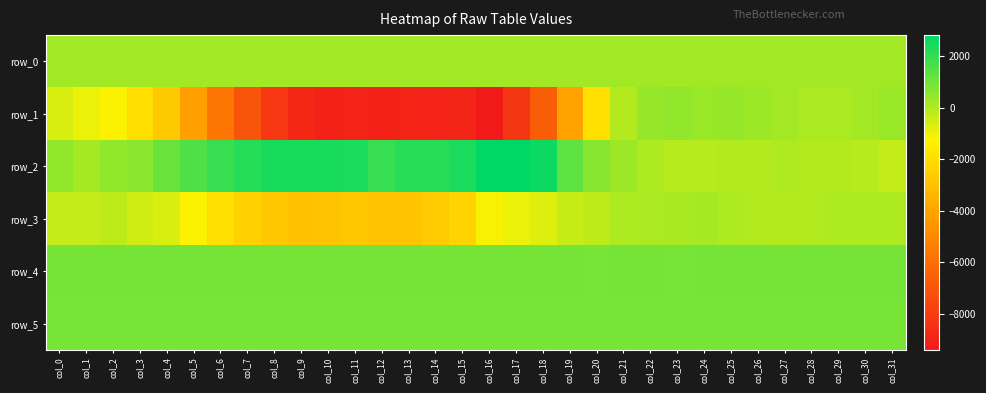

Between col_17 and col_23, which series saw the biggest shift?

row_1